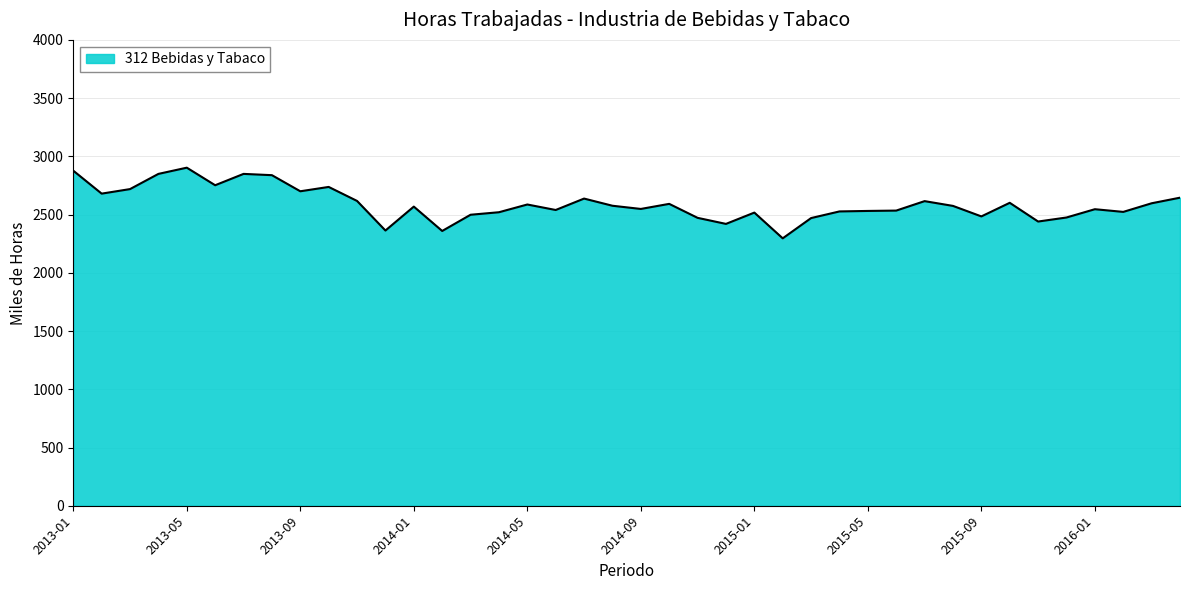

What is the difference between the maximum and minimum values?

606.6